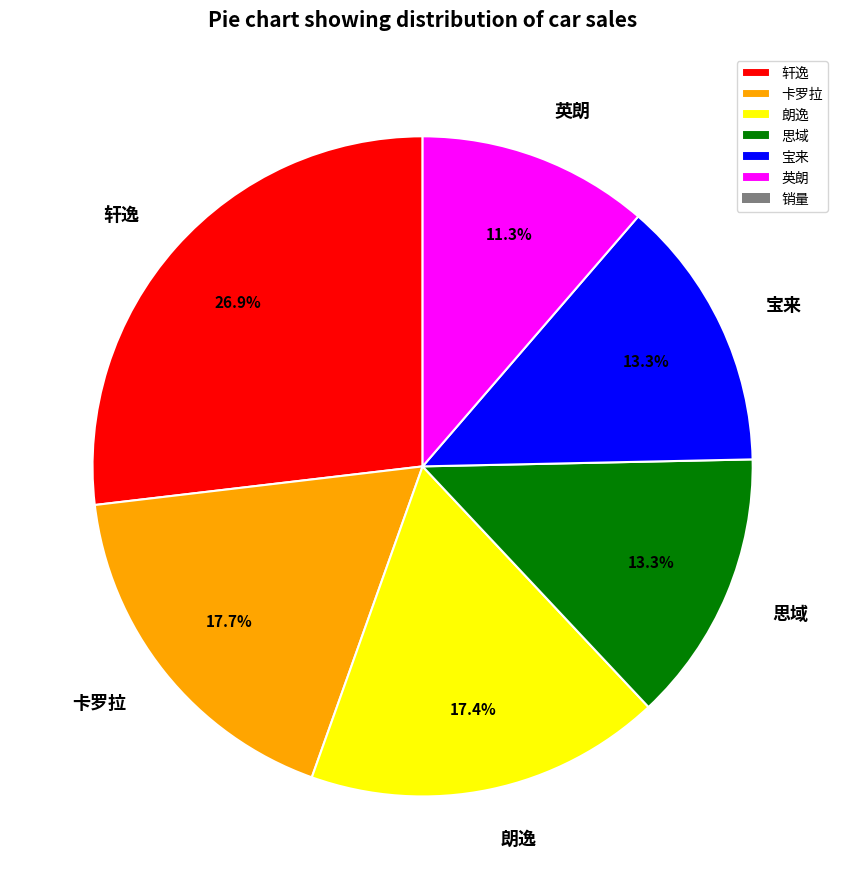

True or false: 思域 accounts for 24% of the total.

False